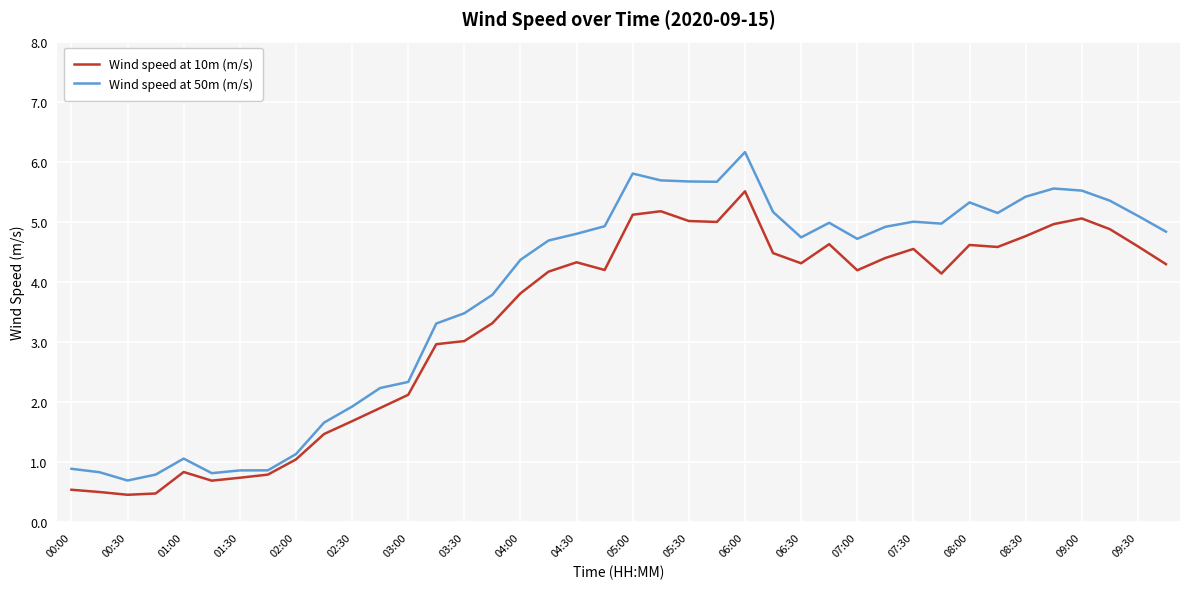

Which series has the widest spread of values?

Wind speed at 50m (m/s)